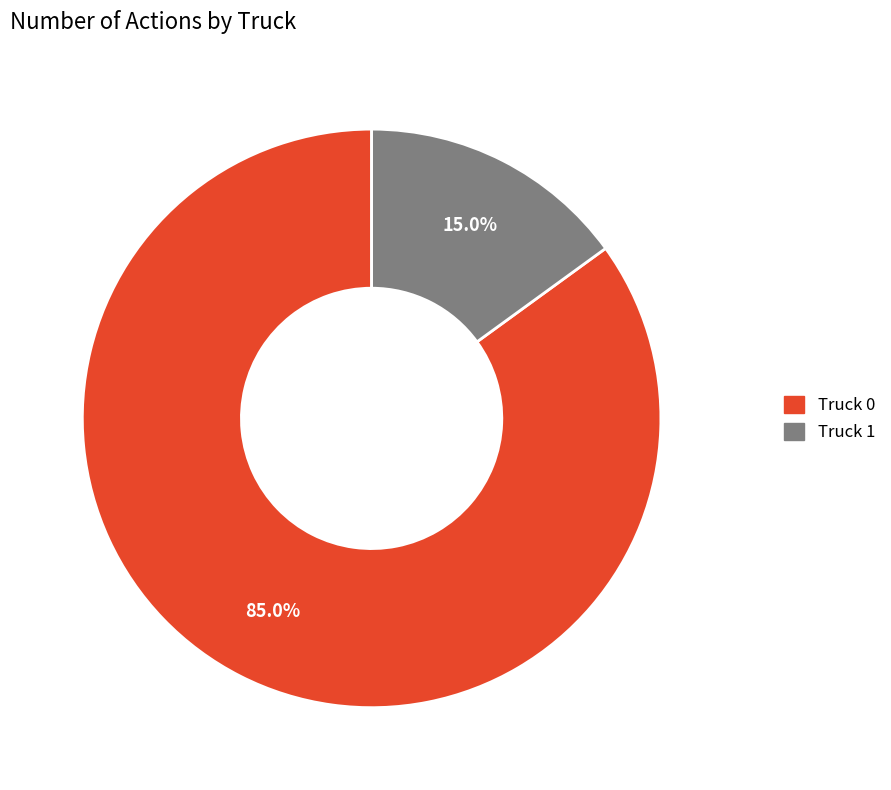

What percentage is the Truck 0 slice, to the nearest percent?

85%